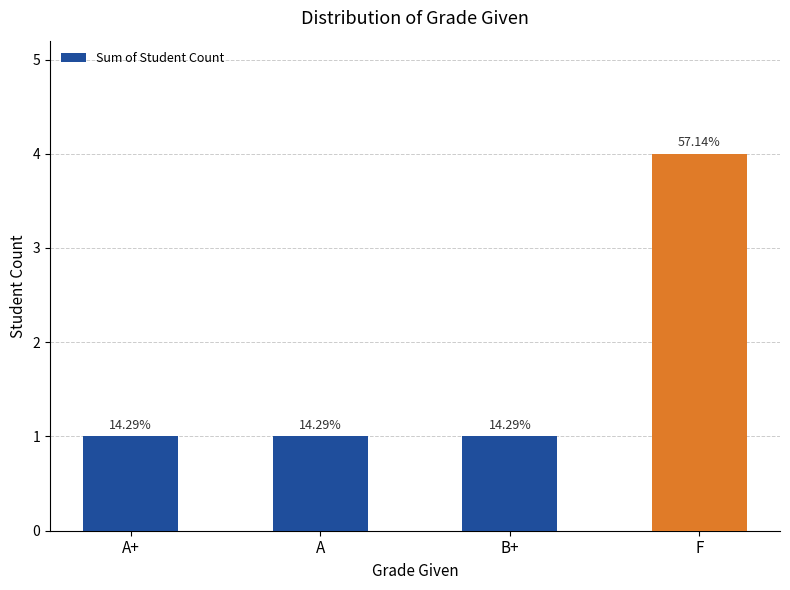

Does the chart contain any negative values?

No